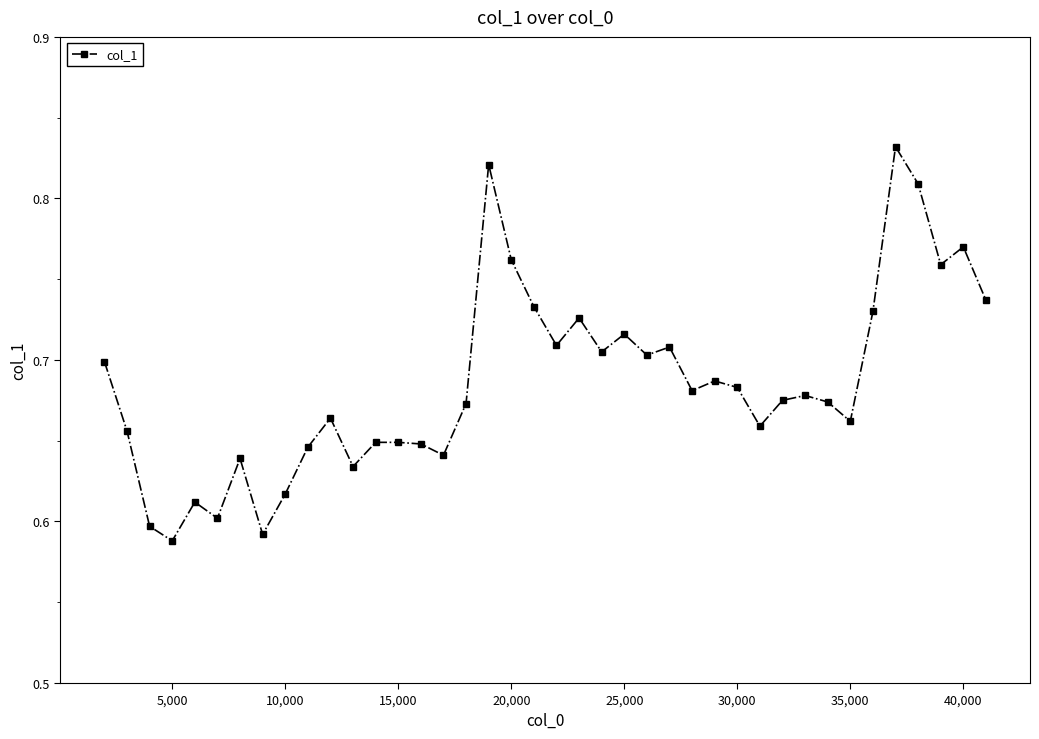

True or false: there are more than 1 points higher than both neighbors.

True